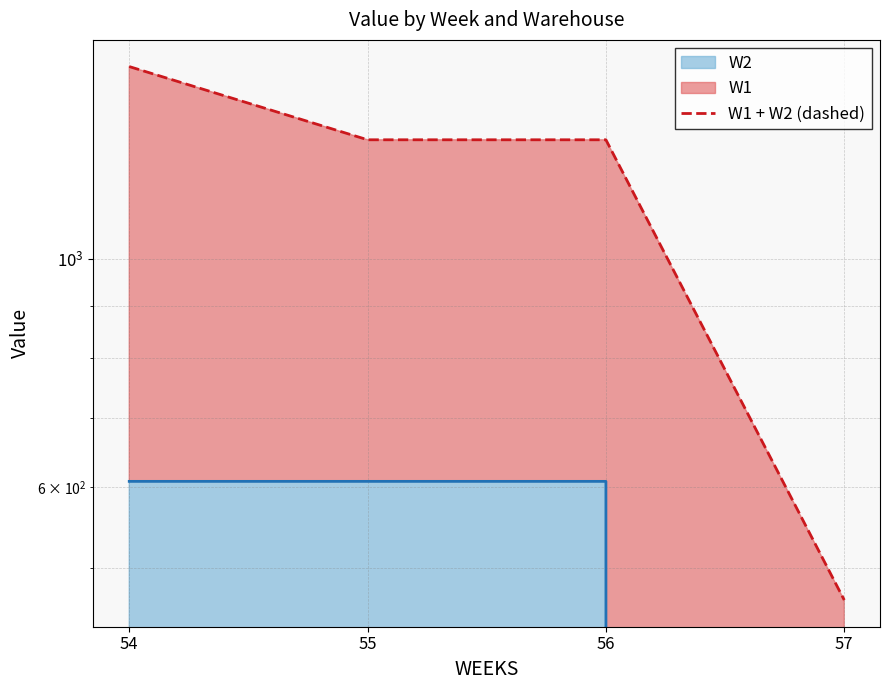

Reading right to left, extract all data points from this chart.

57=465.6	56=1305.8	55=1305.8	54=1538.6